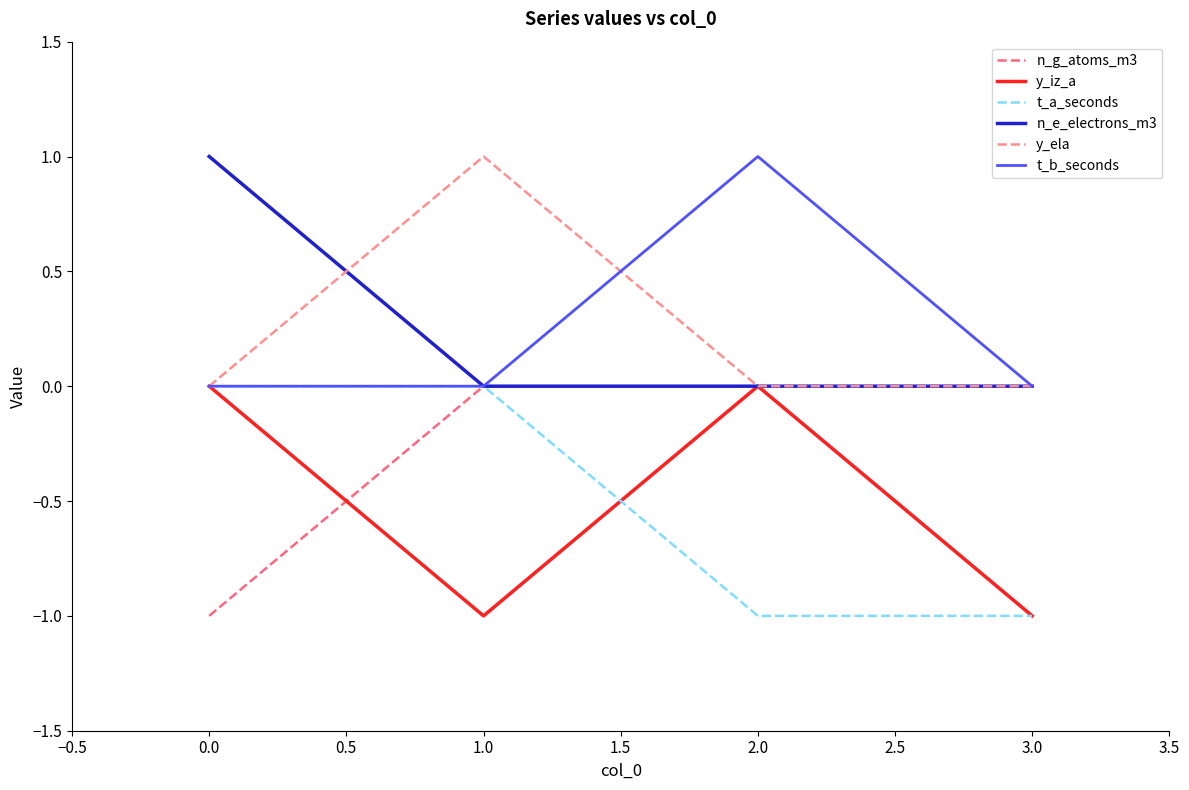

In y_ela, how many points are higher than both neighbors (excluding endpoints)?

1